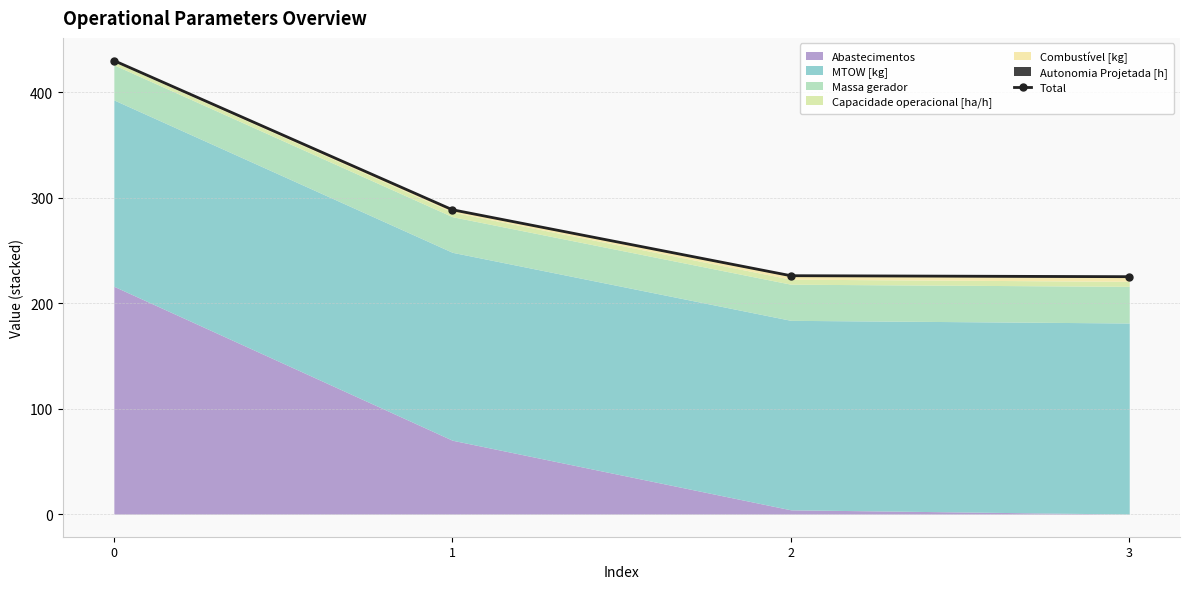

List the labels in order of value, largest first.

0, 1, 2, 3